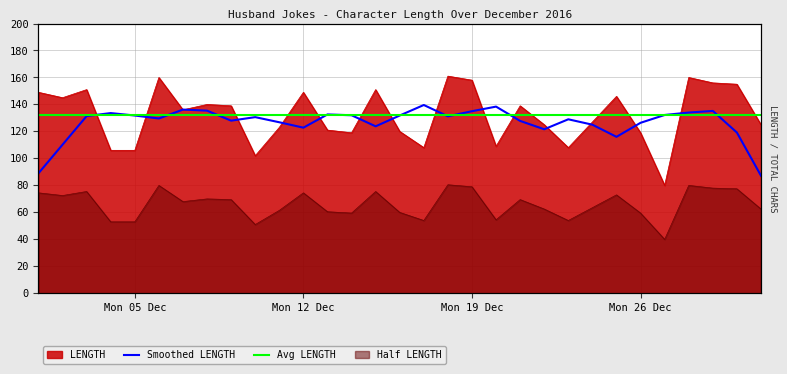

The value at 2016-12-11 is 123. True or false?

True